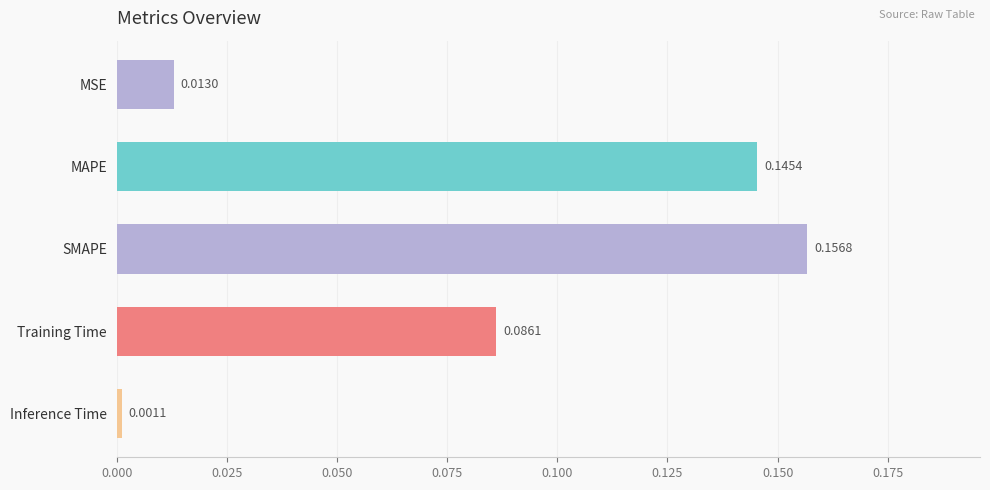

At which label is the value closest to 0?

Inference Time